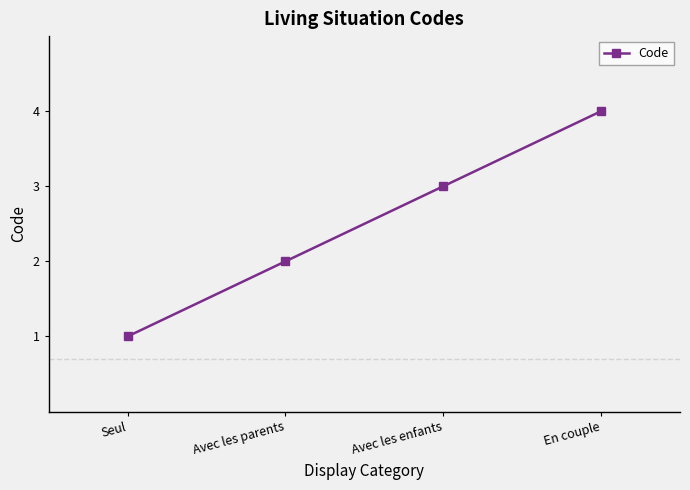

What is the minimum value shown in the chart?

1